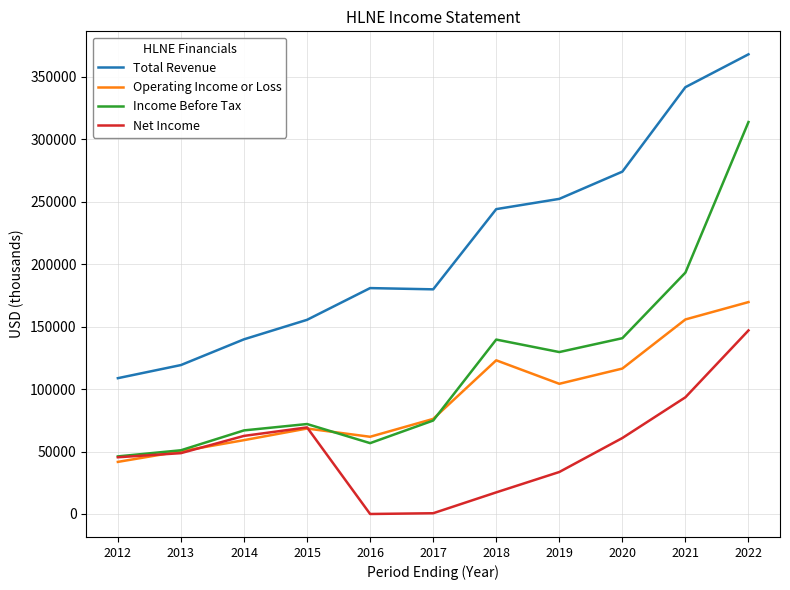

True or false: Total Revenue and Operating Income or Loss cross at least once.

False